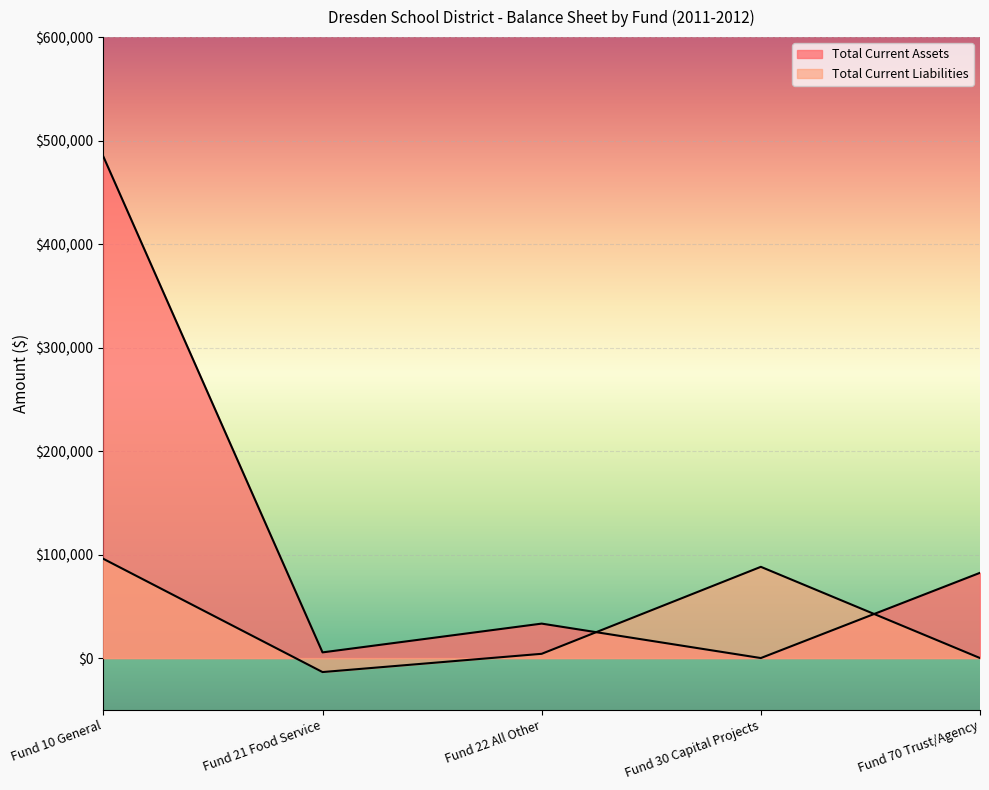

What is the average value of the Total Current Assets series?

121134.0